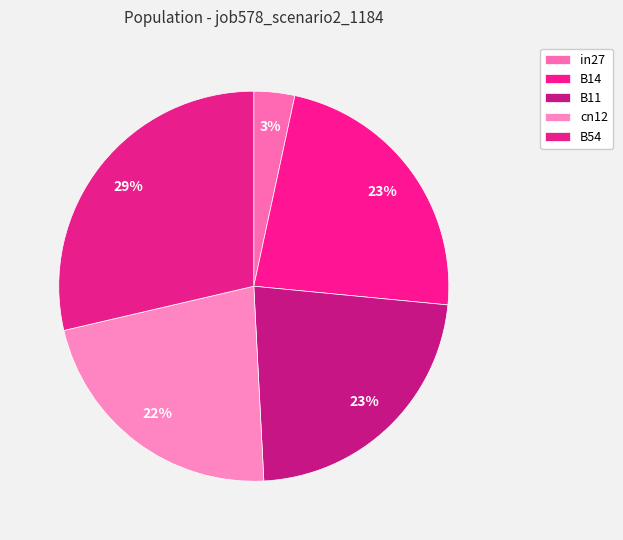

True or false: B14 accounts for 10% of the total.

False